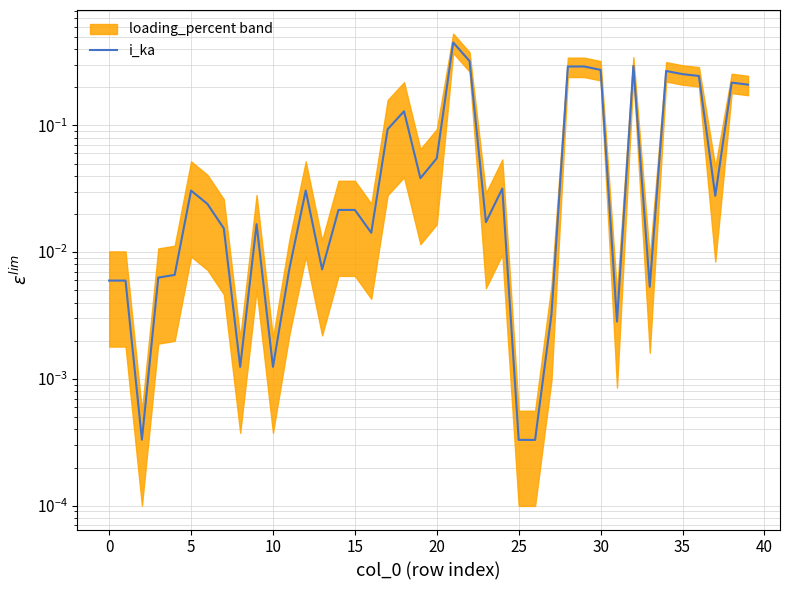

What is the label of the 20th point from the right?

20